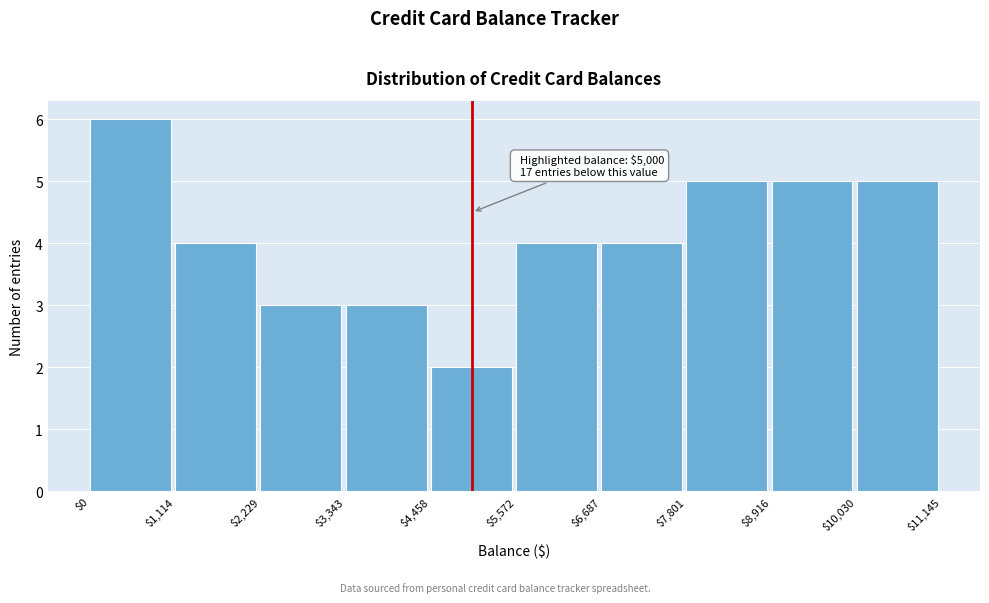

Over which range of the x-axis is the bar tallest?

$0 to $1,114